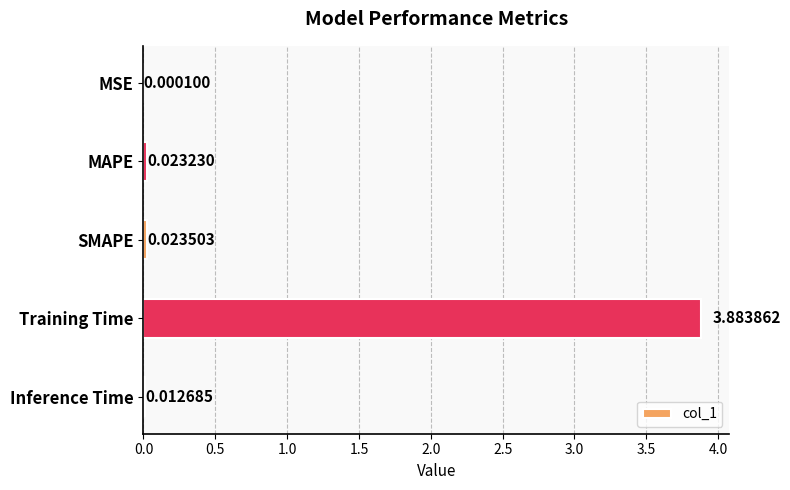

What is the change in value from Training Time to Inference Time?

-3.9